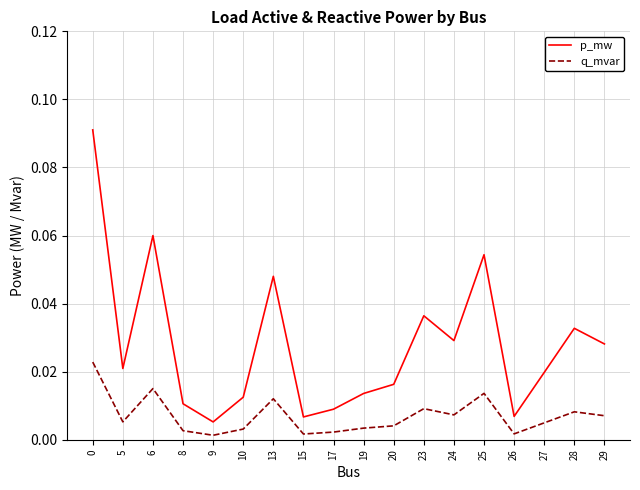

Which series has the largest range (max minus min)?

p_mw